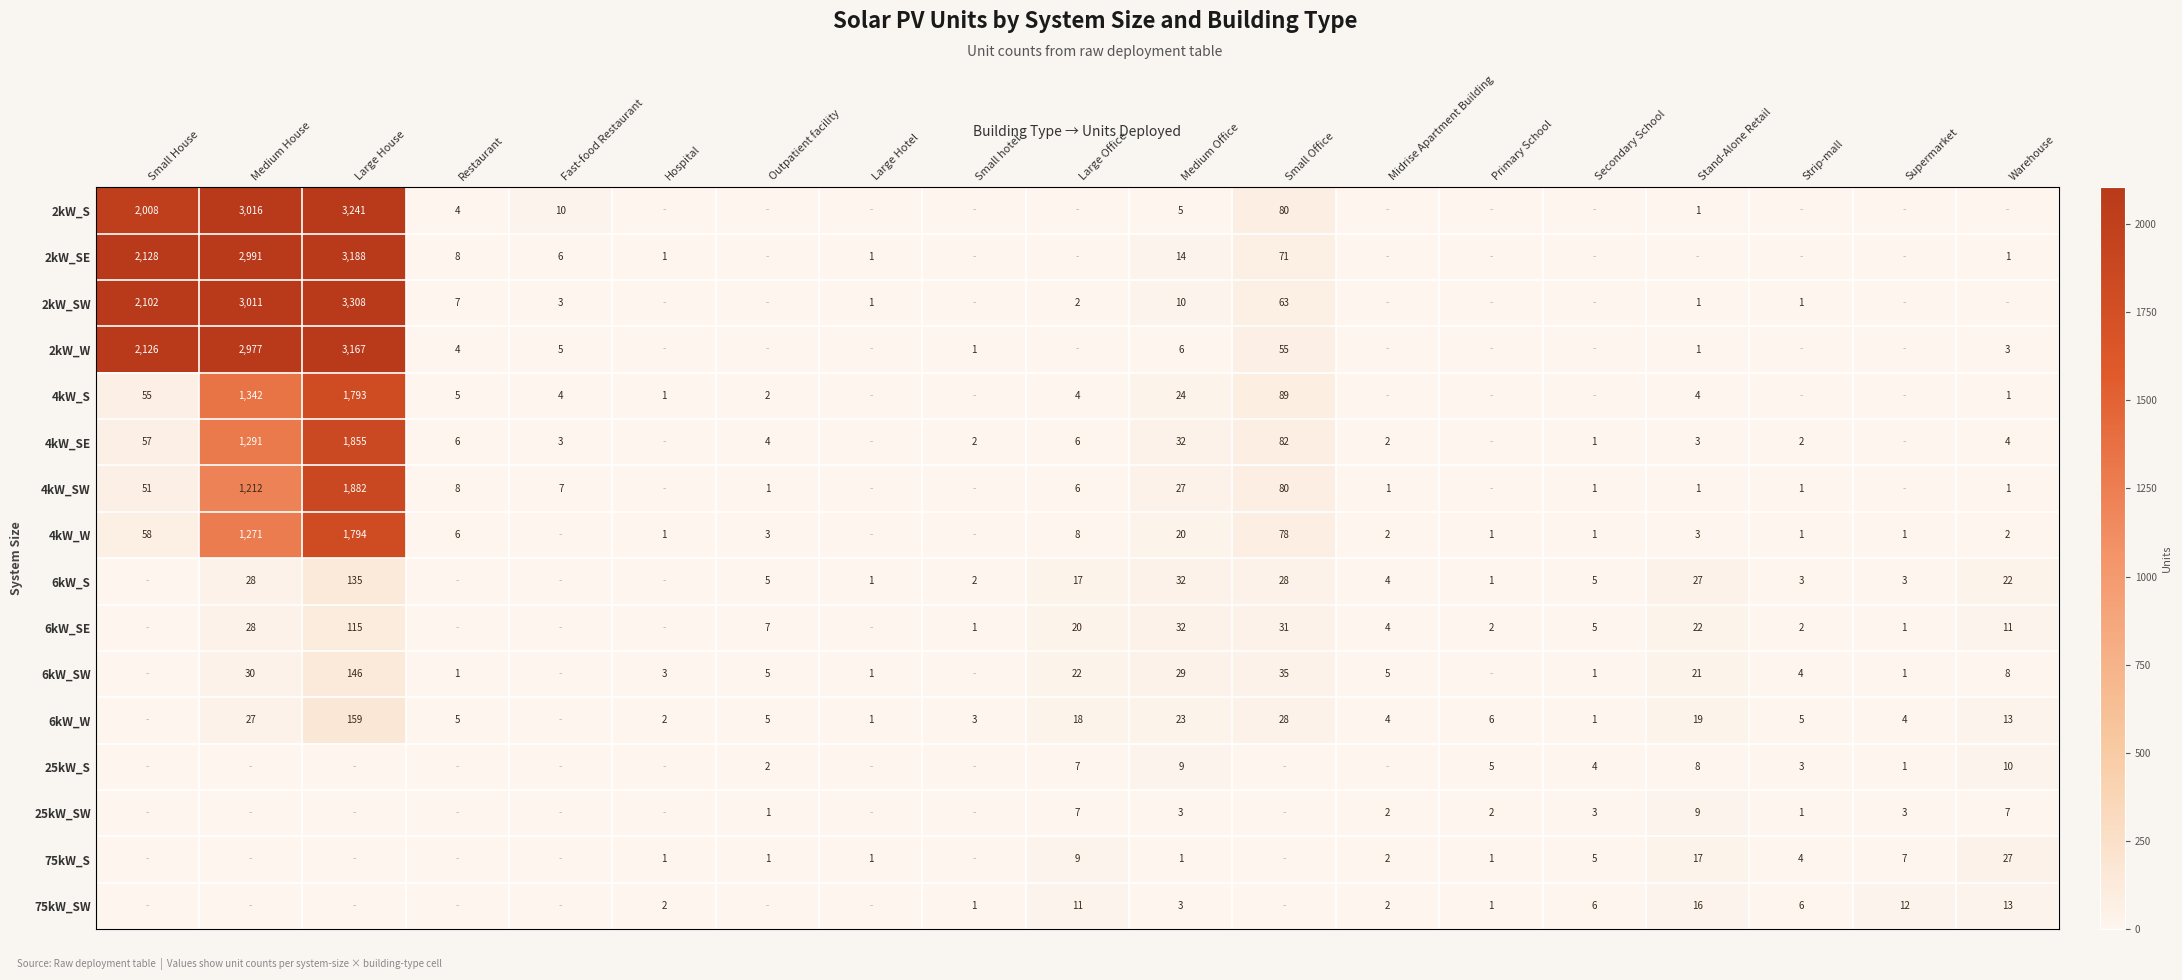

What is the total value across all series at Outpatient facility?

36